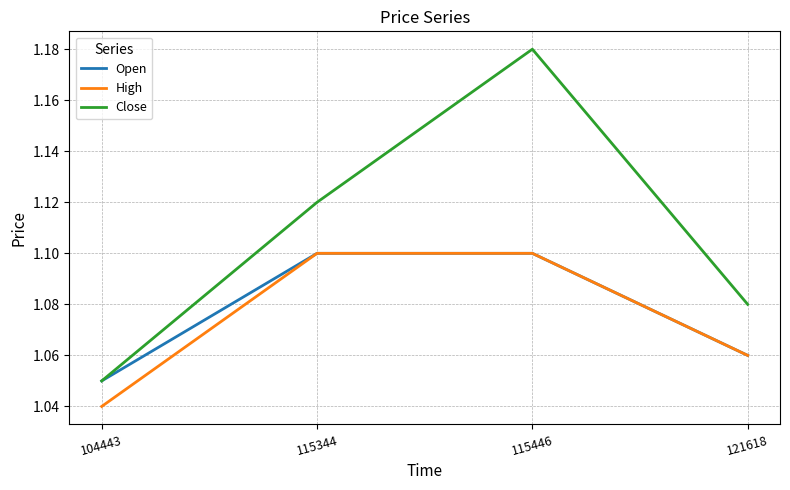

Is it true that Open equals 1.1 at 104443?

True